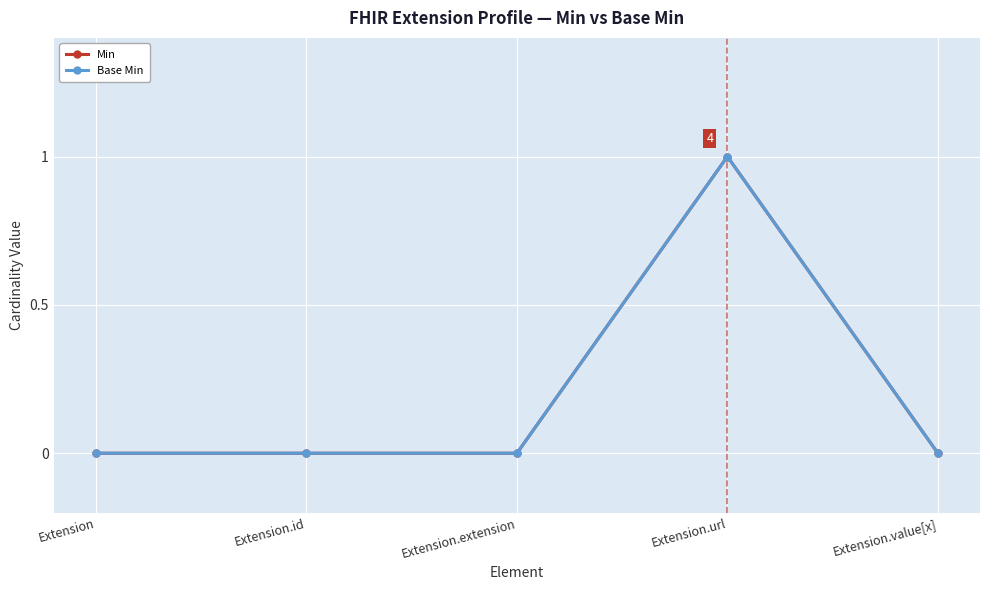

Where is Min nearest to the value 0?

Extension